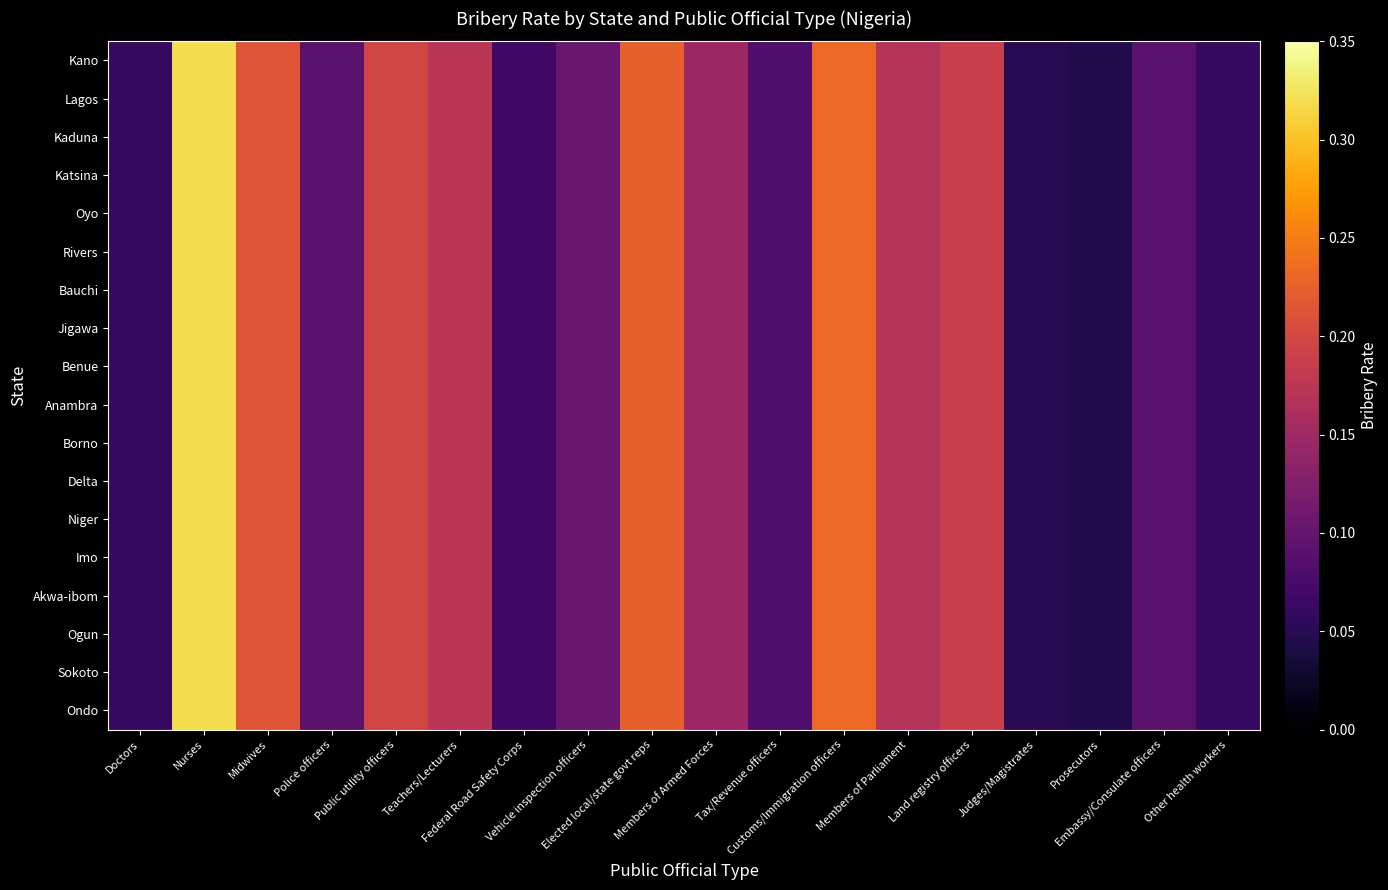

Between Midwives and Judges/Magistrates, which is larger?

Midwives